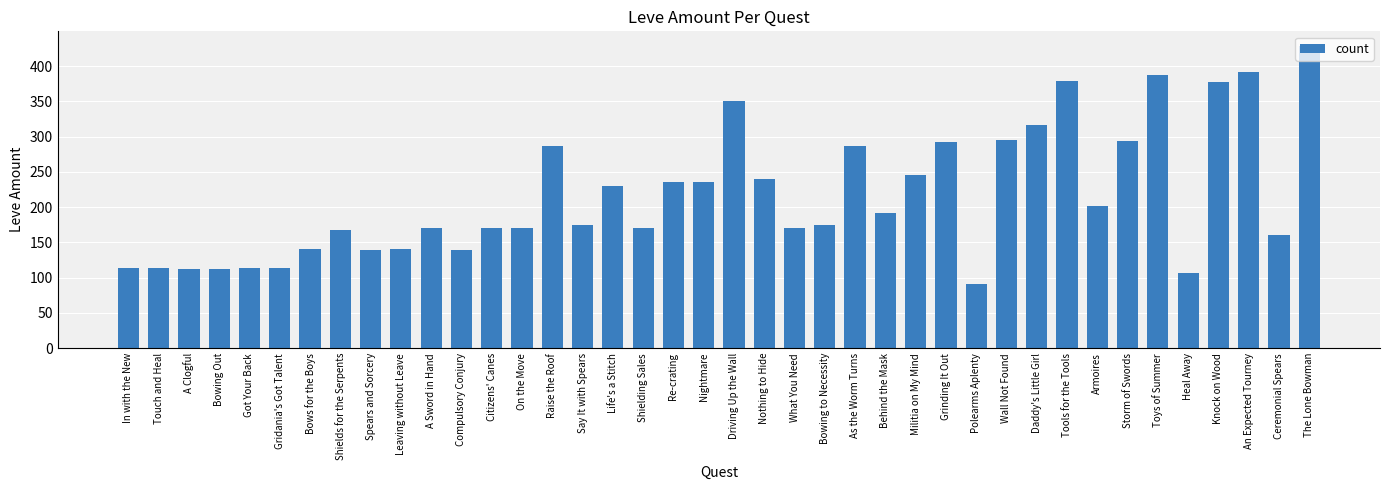

What is the label of the 11th bar from the left?

A Sword in Hand